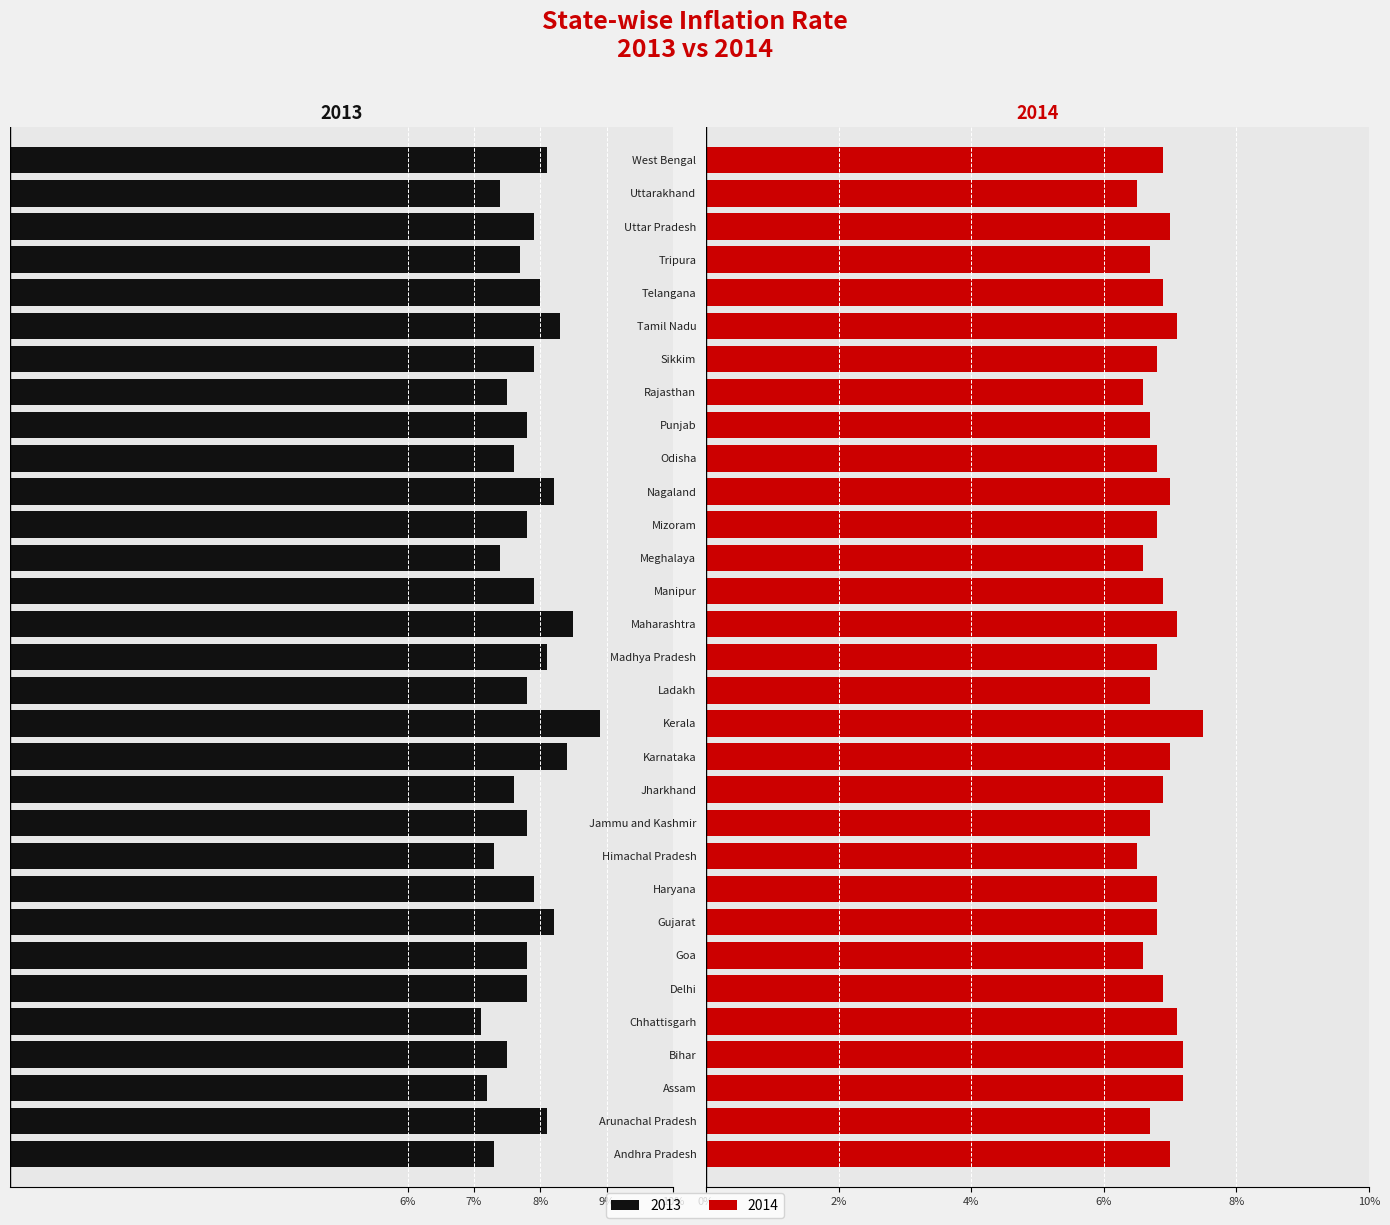

Between Haryana and Uttar Pradesh, which series saw the biggest shift?

2014